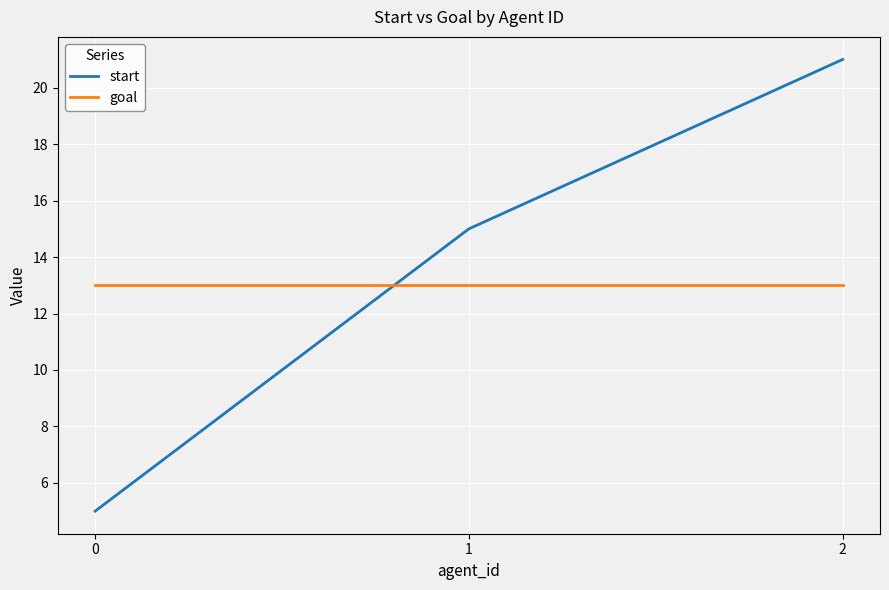

At which label does start reach its peak?

2